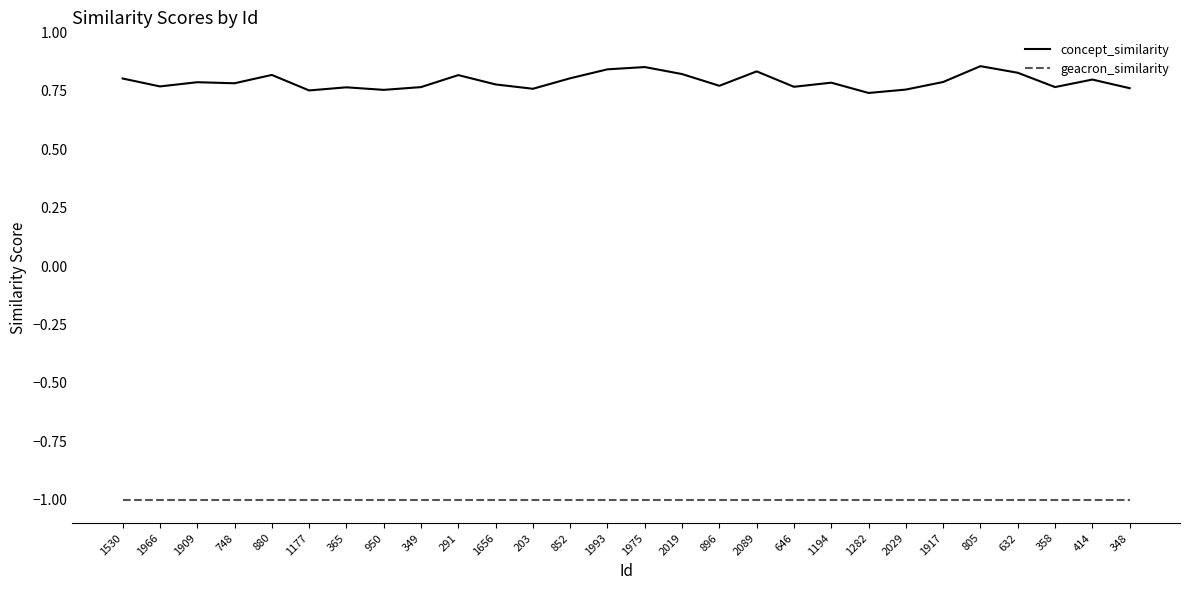

What is the difference between the highest and lowest values at 1917?

1.8